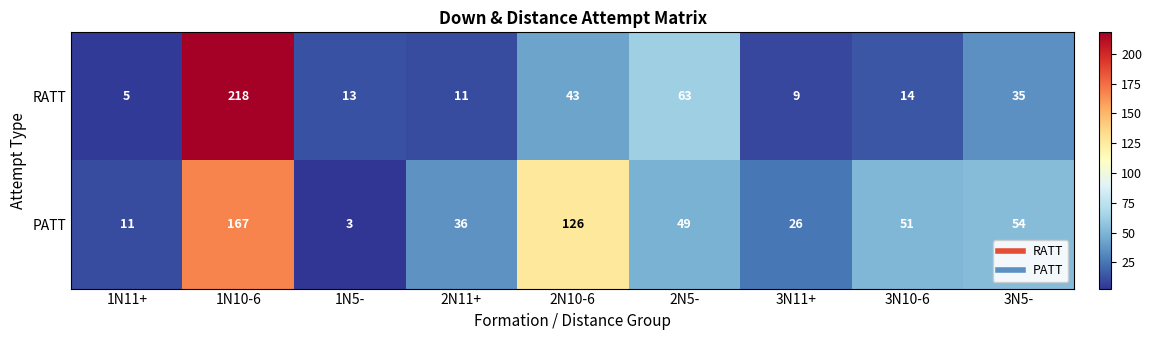

List the series in order of their peak value, lowest first.

PATT, RATT